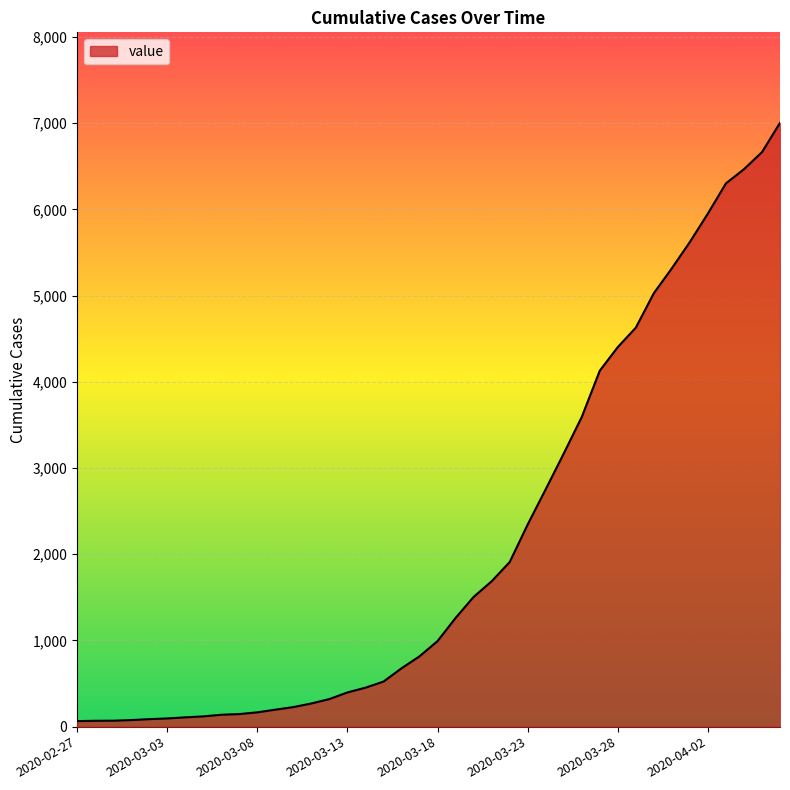

What is the greatest value displayed?

7003